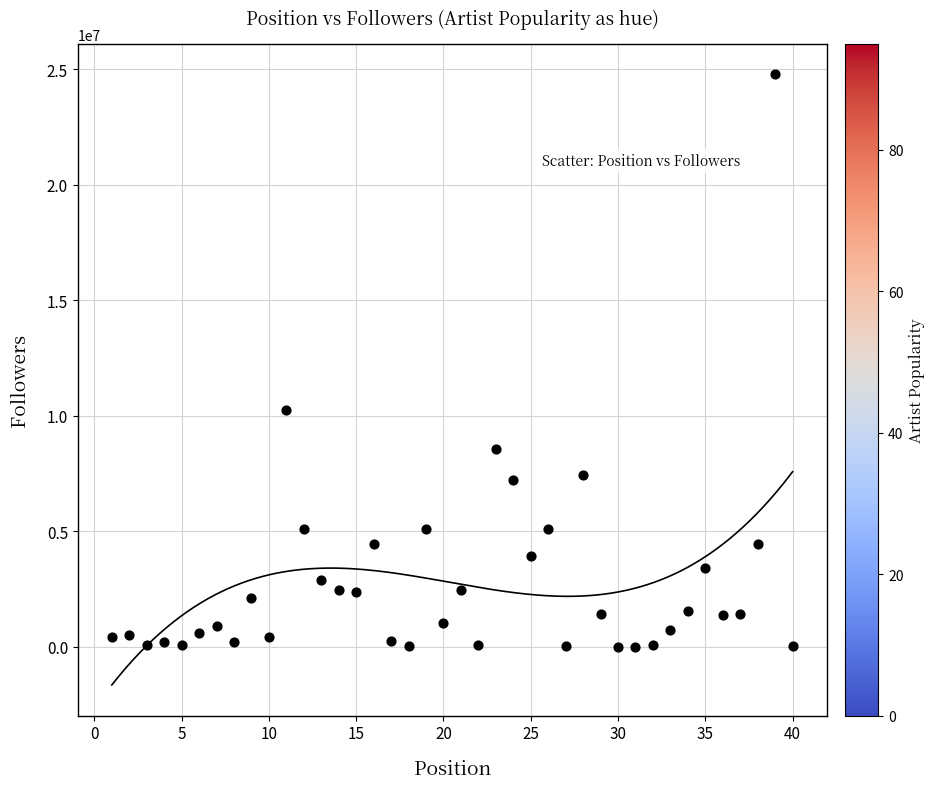

What is the range of X values (max minus min)?

39